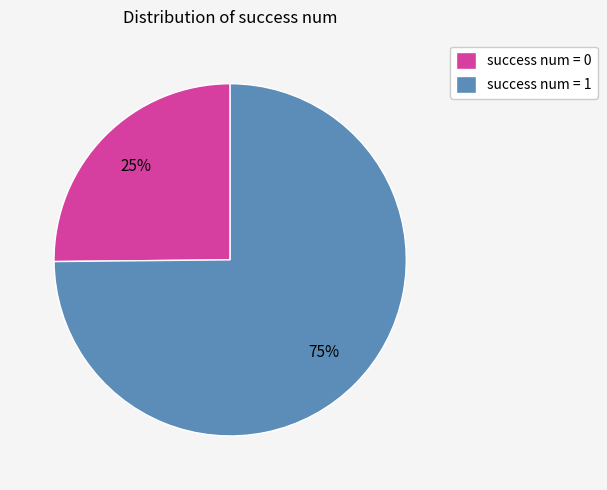

To the nearest percent, what is the difference between the largest and smallest slice percentages?

50%